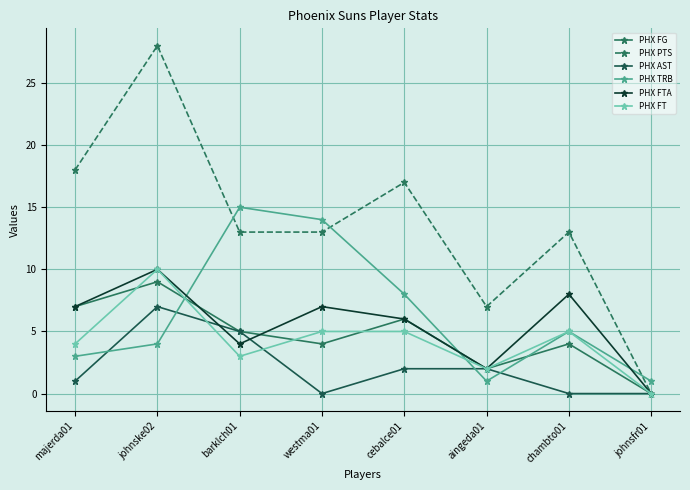

What are all the series names shown in the legend?

PHX FG, PHX PTS, PHX AST, PHX TRB, PHX FTA, PHX FT